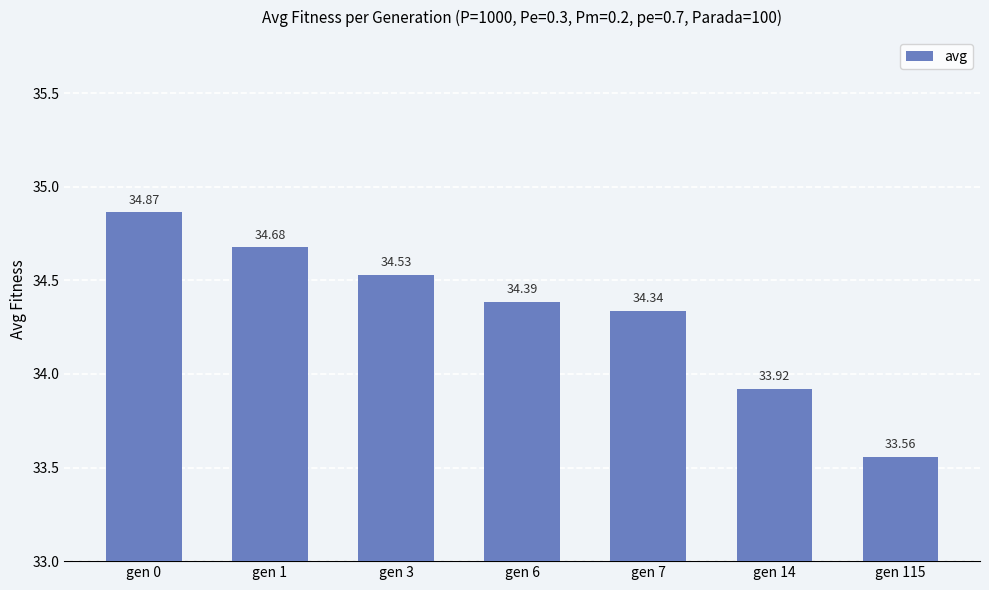

How many bars are there in total?

7